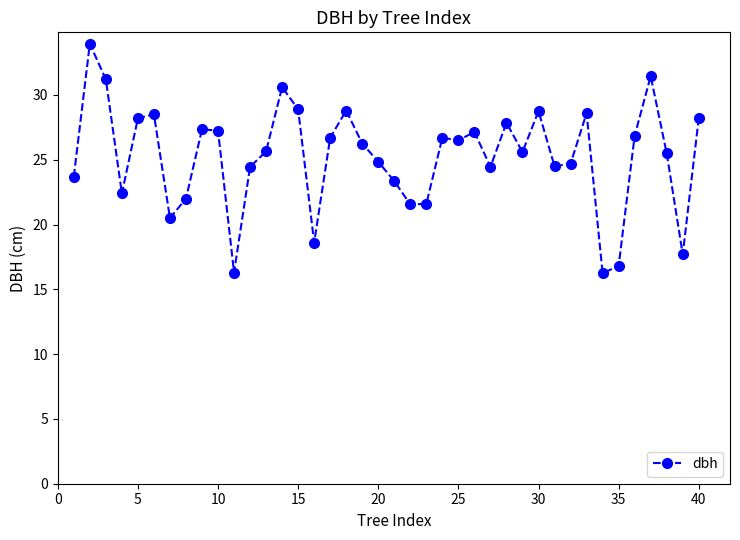

What is the average value?

25.3